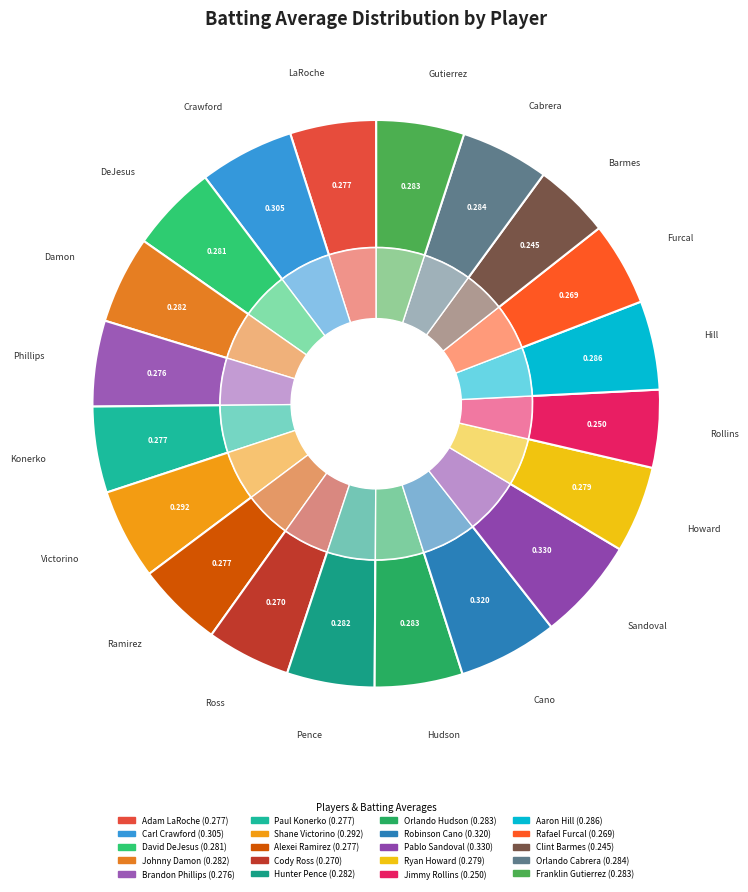

What percentage is NOT represented by Clint Barmes?

95.7%